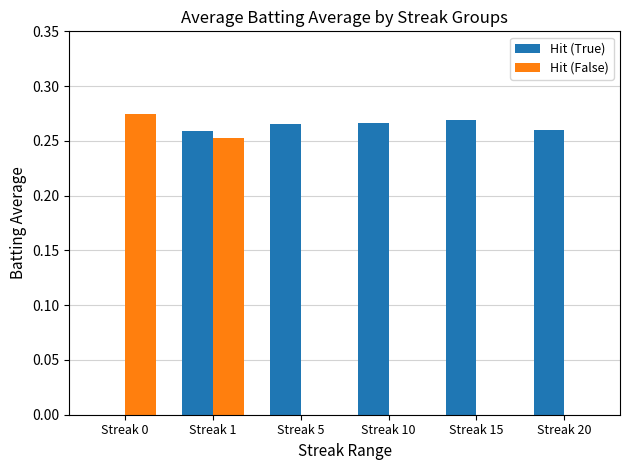

Which series changed the most between Streak 15 and Streak 20?

Hit (True)